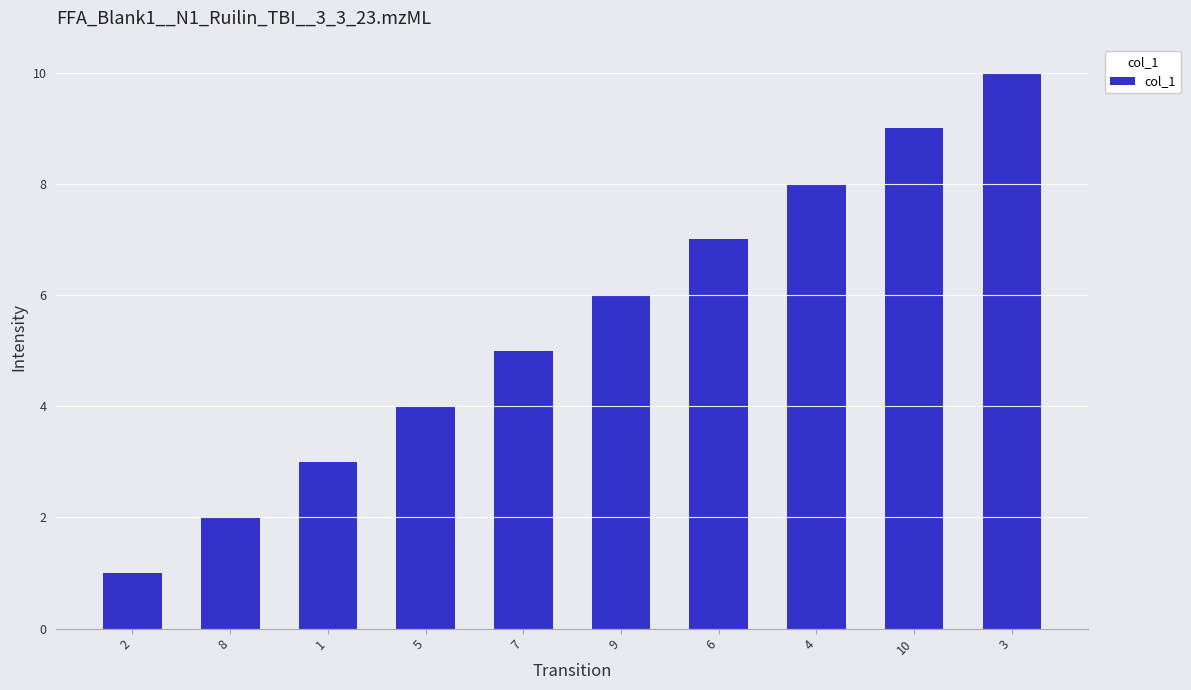

What is the label of the 7th bar from the left?

6